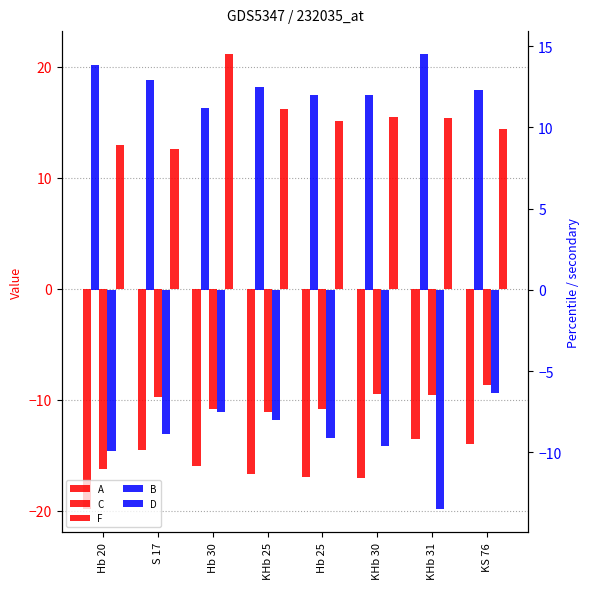

Which series has the largest total across all categories?

F